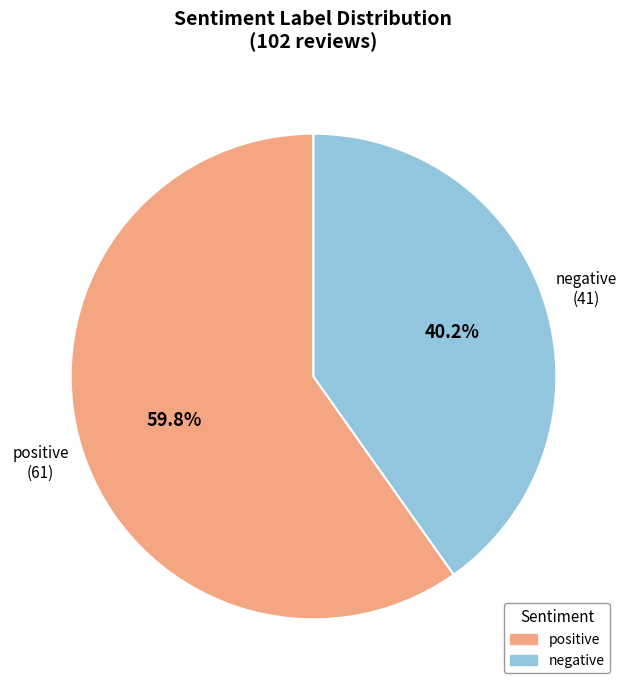

To the nearest percent, what is the difference between the largest and smallest slice percentages?

20%